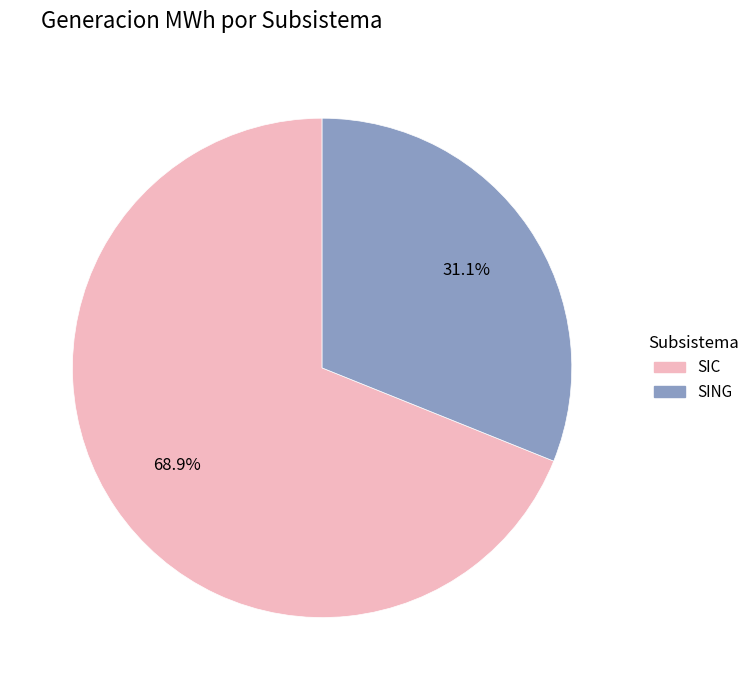

What is the largest slice in the pie chart?

SIC